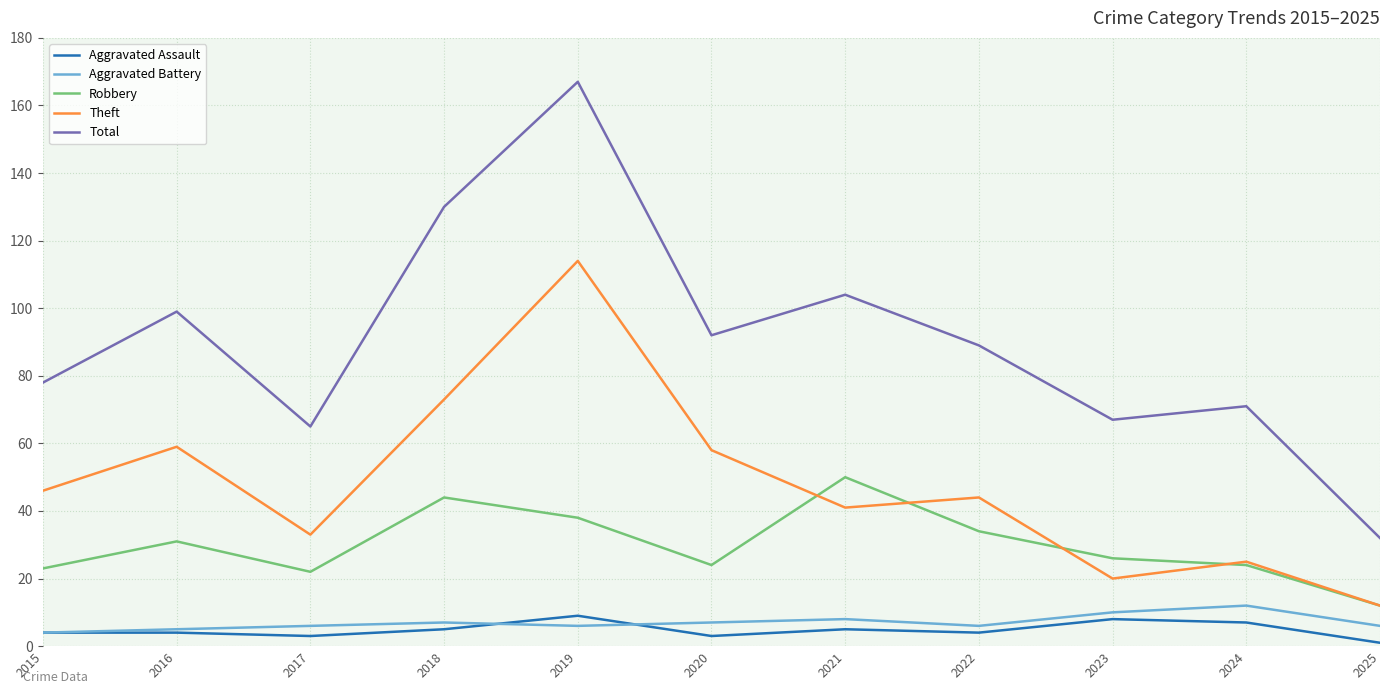

True or false: Aggravated Battery and Theft intersect in this chart.

False